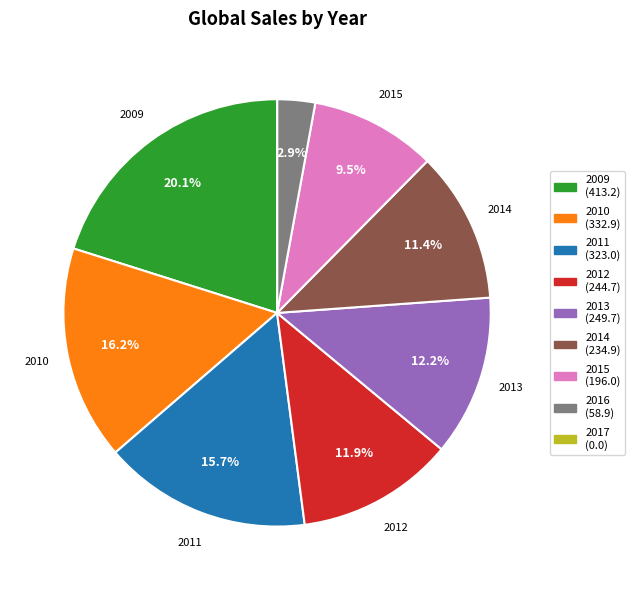

What is the largest slice in the pie chart?

2009